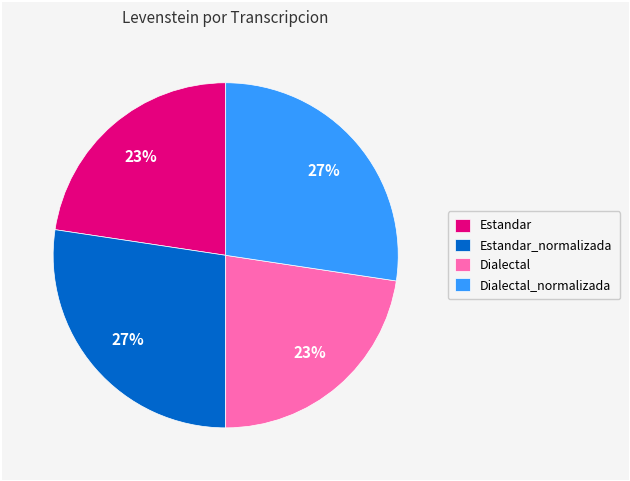

What is the ratio of the value at Estandar to the value at Dialectal?

1.0